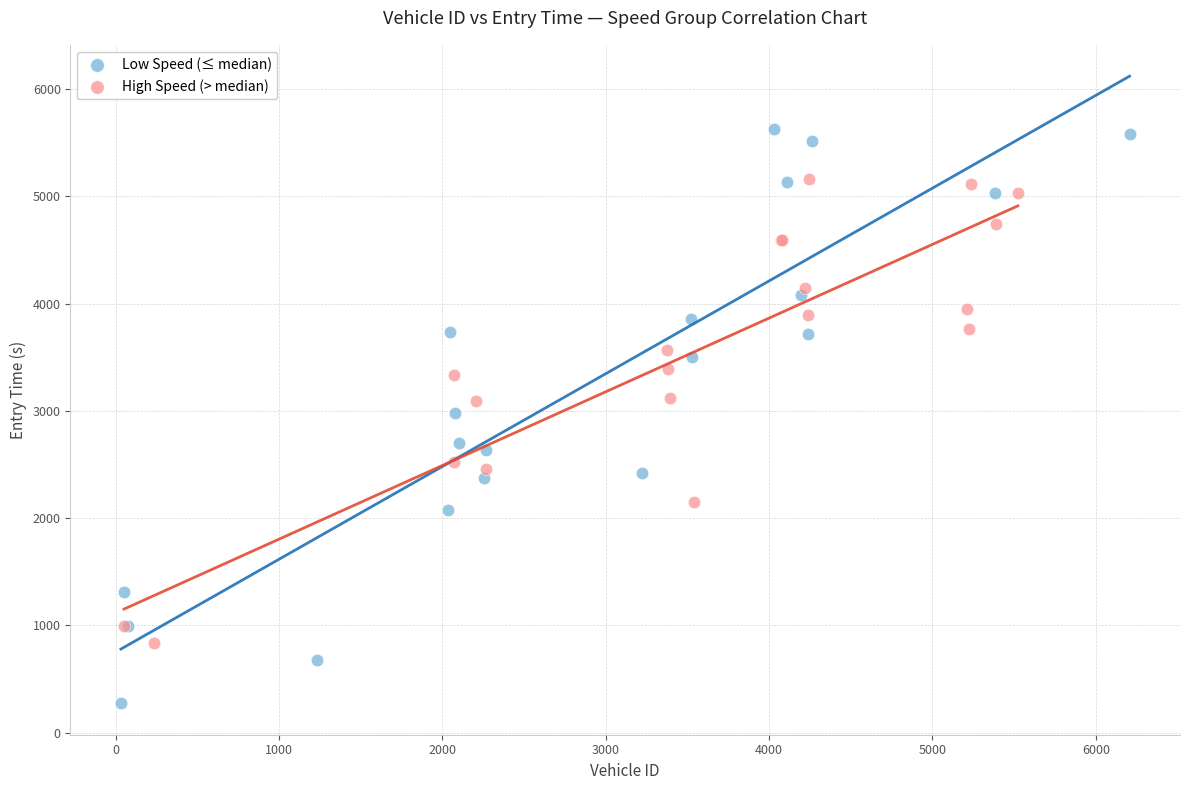

Which series contains the lowest Y value?

Low Speed (≤ median)